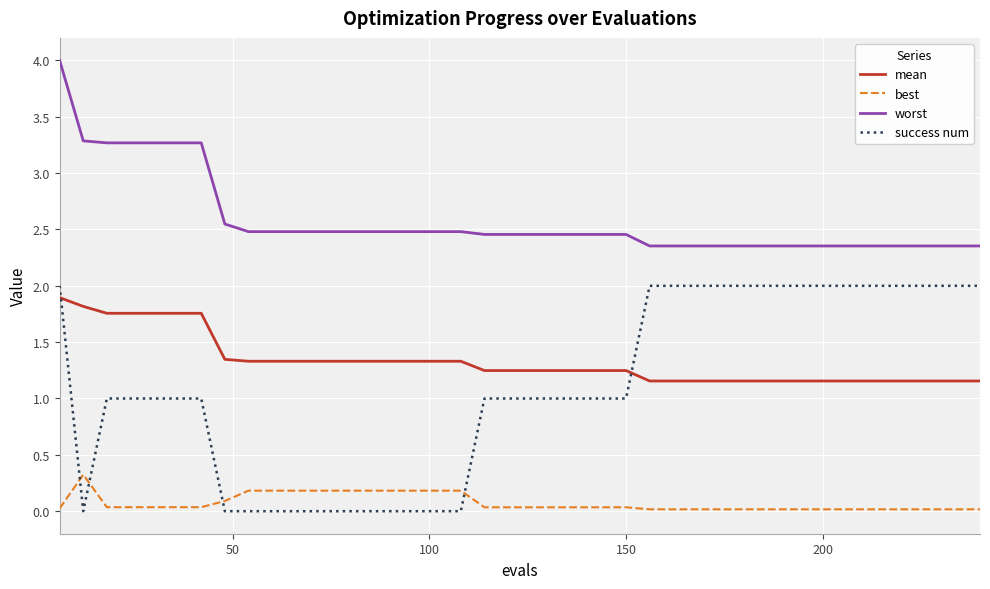

True or false: worst and best intersect in this chart.

False